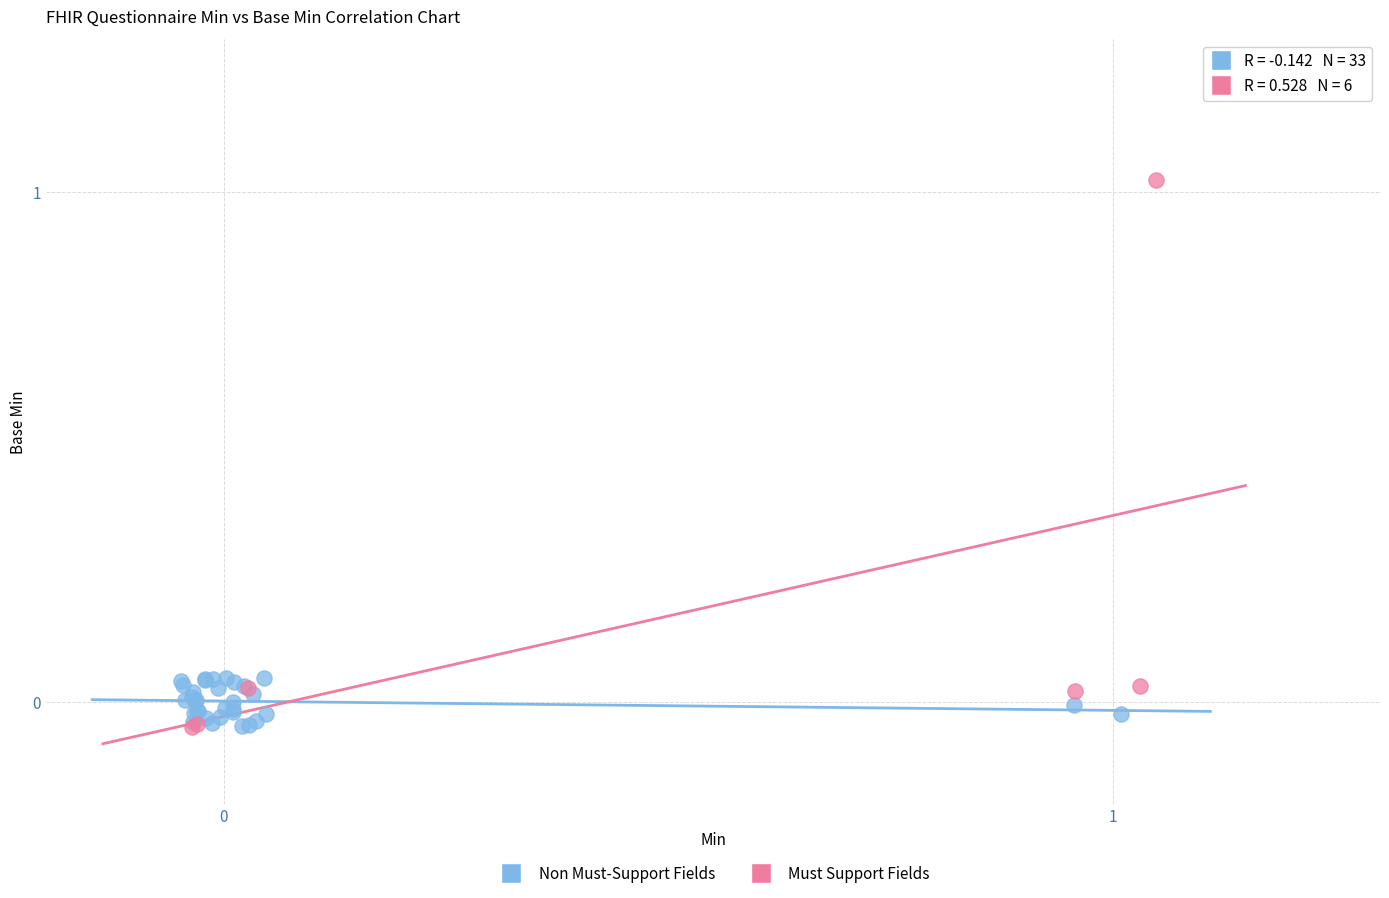

Which series has the largest Y range (max minus min)?

Must Support Fields